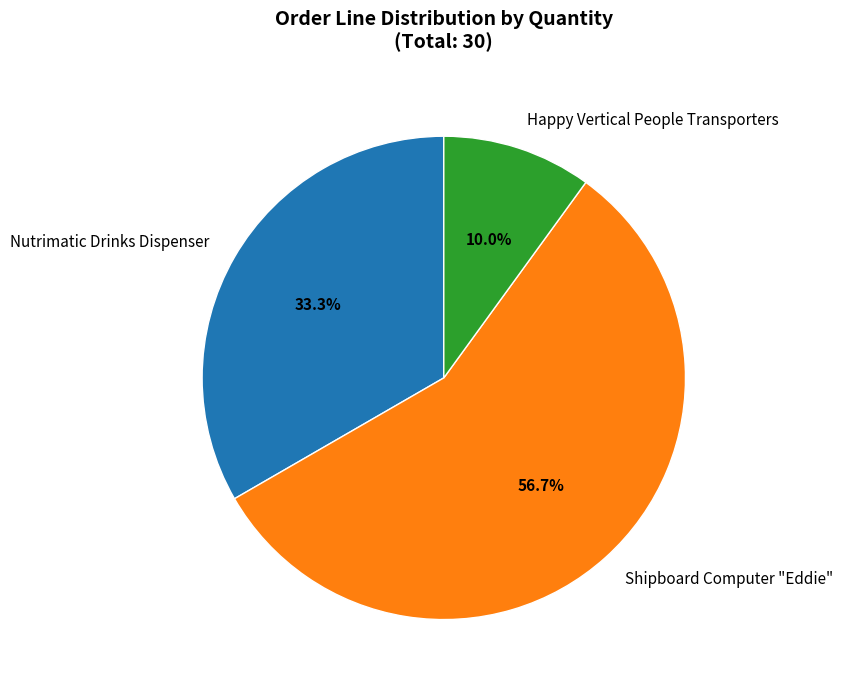

What is the ratio of the value at Shipboard Computer "Eddie" to the value at Nutrimatic Drinks Dispenser?

1.7